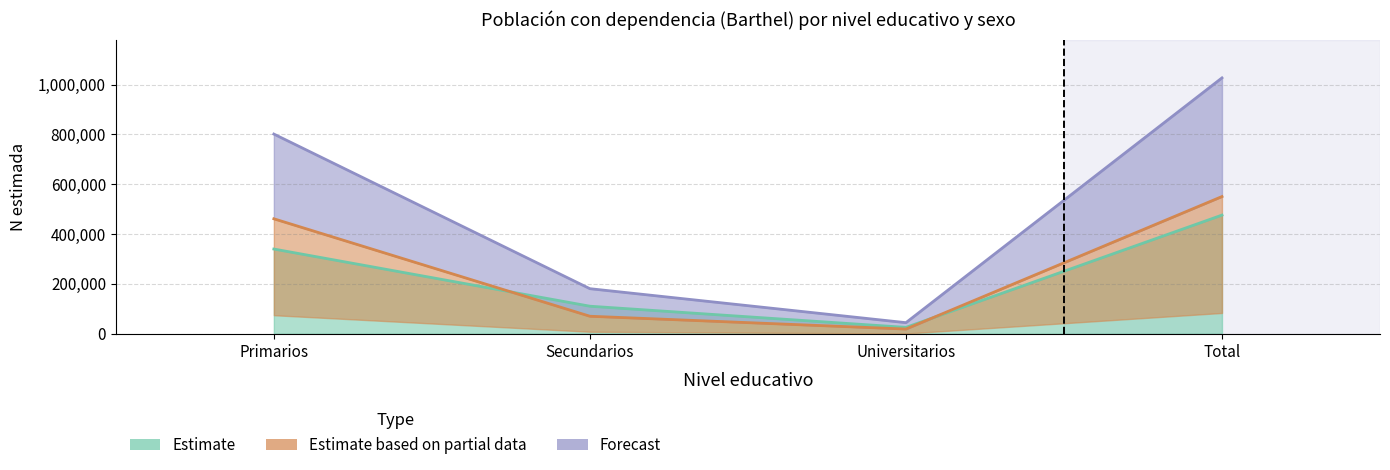

Rank the categories by Mujer N (estimada) value from lowest to highest.

Universitarios, Secundarios, Primarios, Total